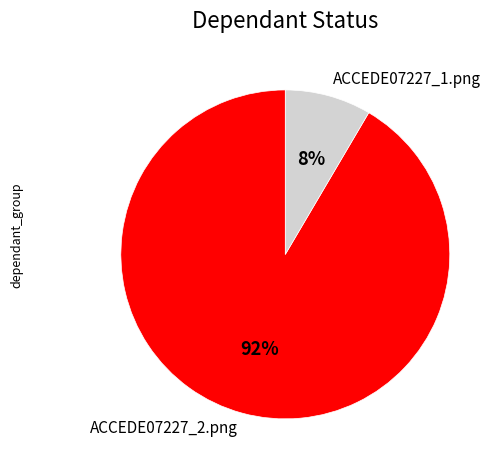

What is the smallest slice in the pie chart?

ACCEDE07227_1.png